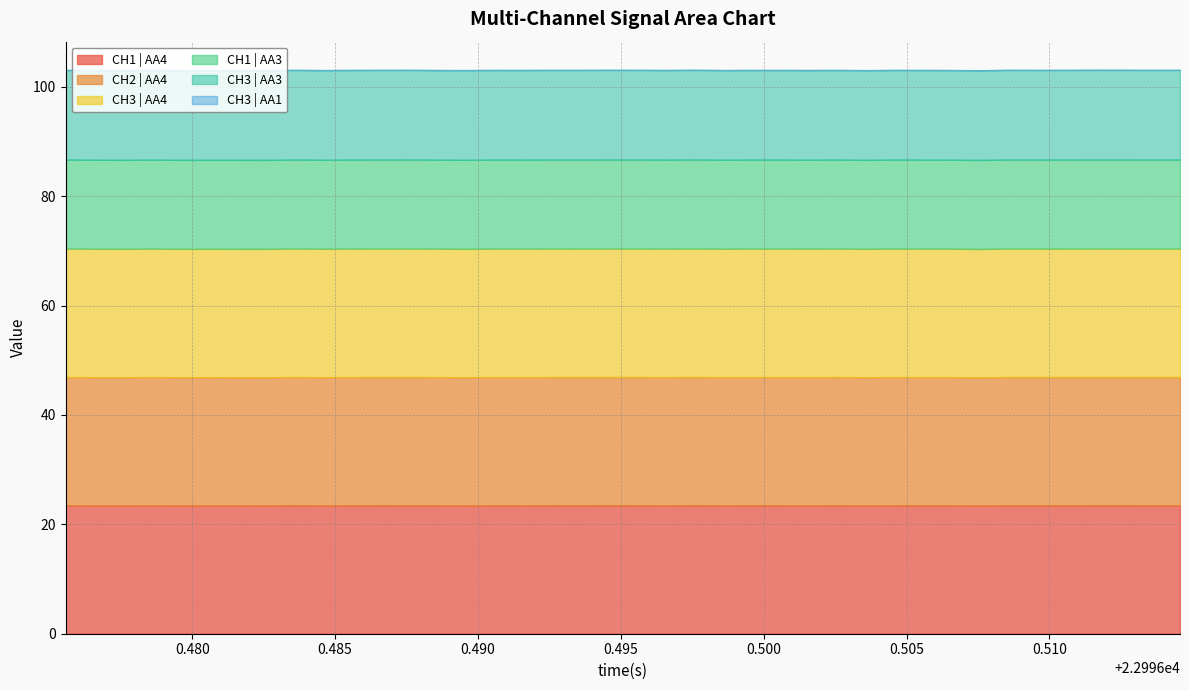

At 26, list the series in order from smallest to largest.

CH3 | AA1, CH1 | AA3, CH3 | AA3, CH1 | AA4, CH2 | AA4, CH3 | AA4